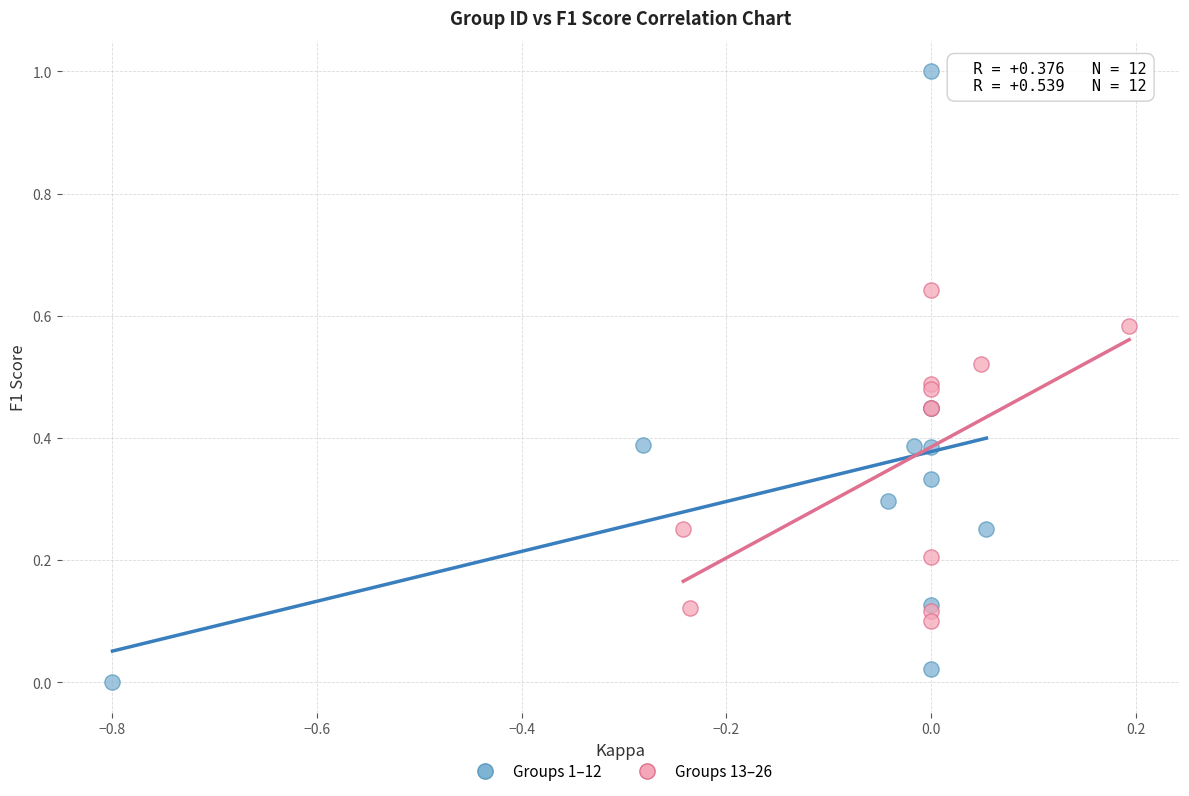

Which series reaches the maximum Y coordinate?

Groups 1–12